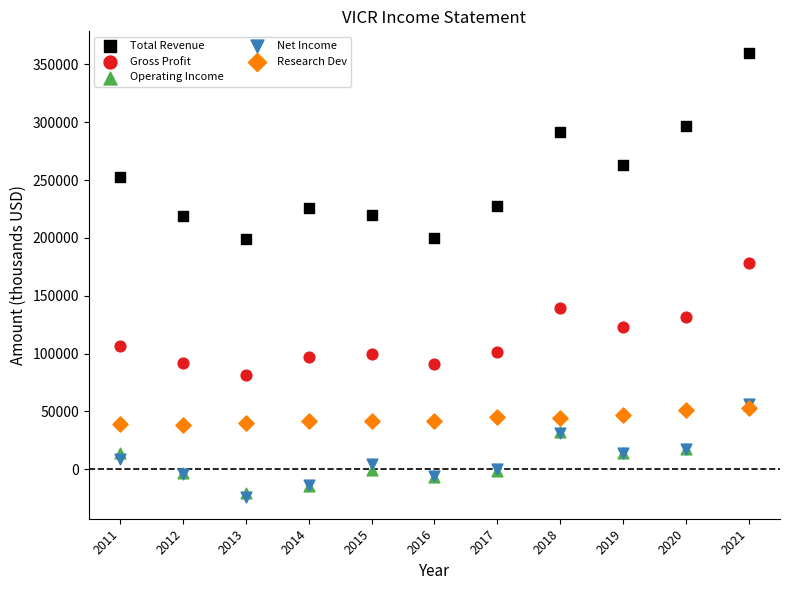

In the Total Revenue series, what Y value is closest to 279300?

291200